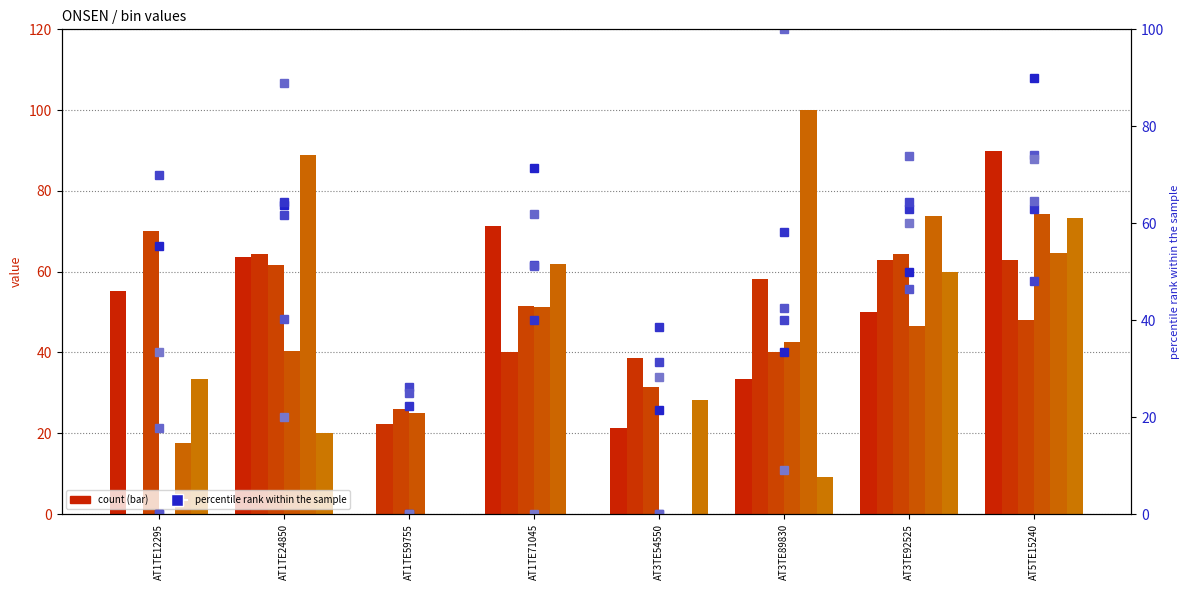

What position from the right is AT3TE89830?

3